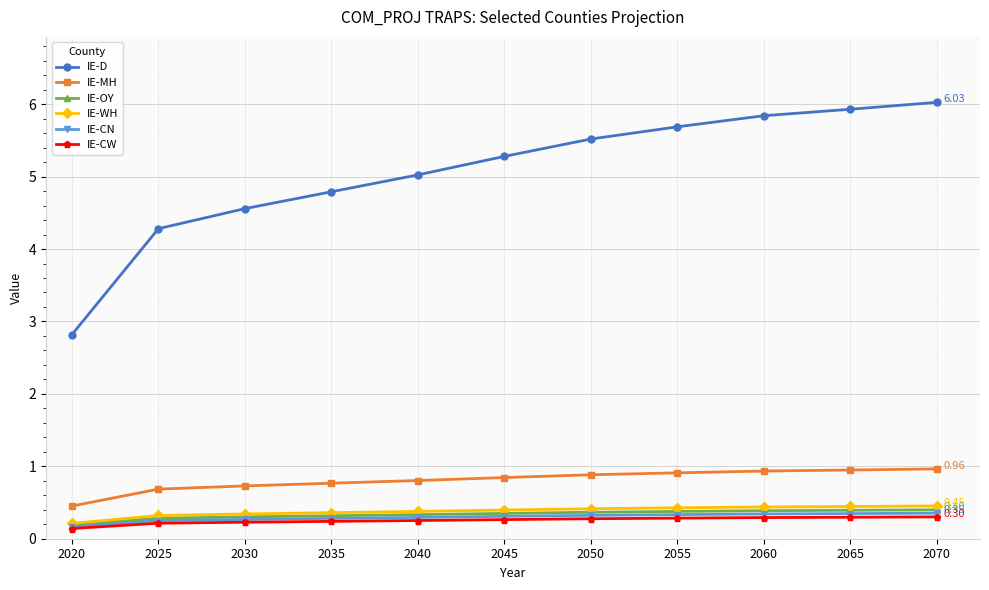

Between 2030 and 2045, which series saw the biggest shift?

IE-D